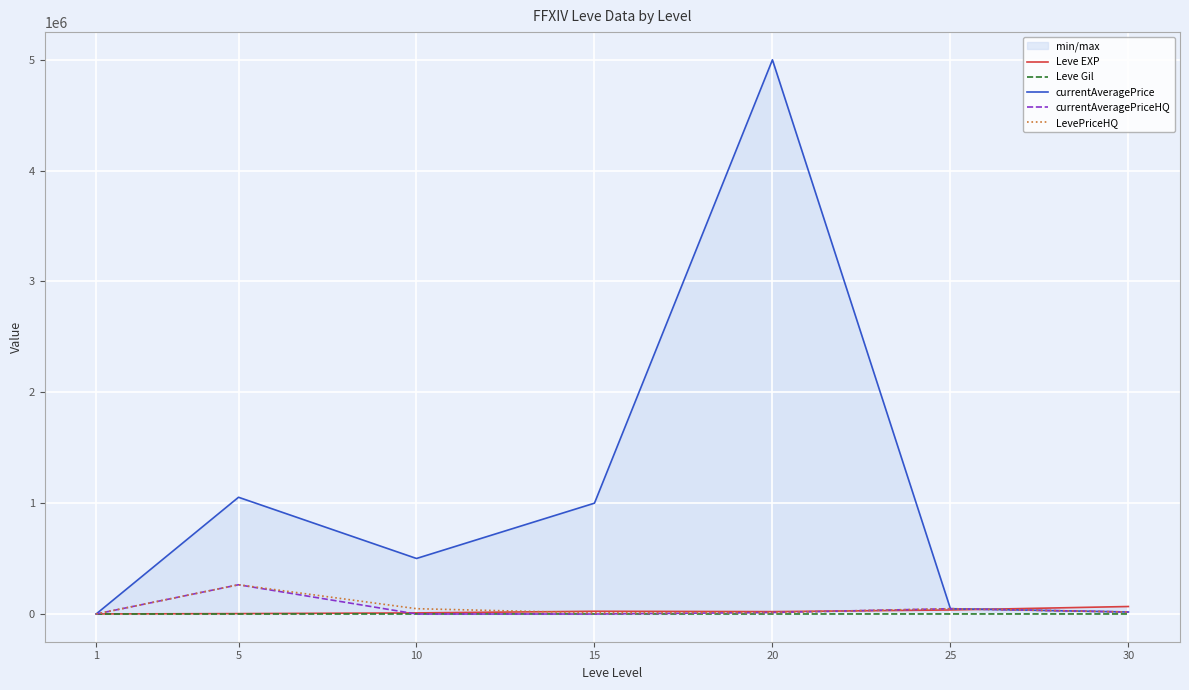

Which series ends up on top after the final intersection of currentAveragePrice and Leve EXP?

Leve EXP